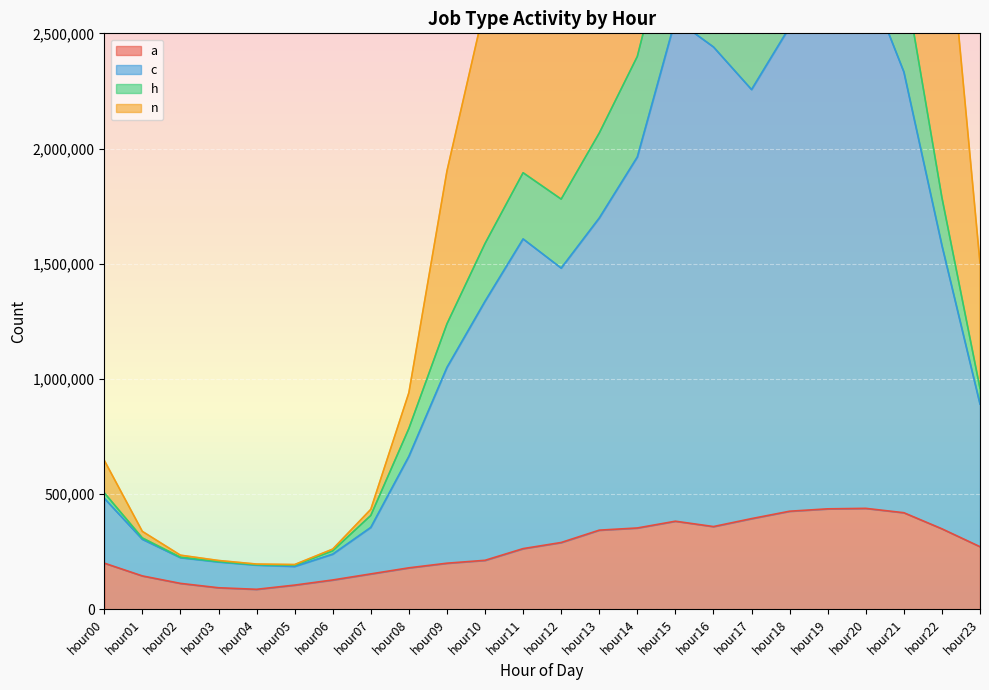

What is the highest value of the a series?

438063